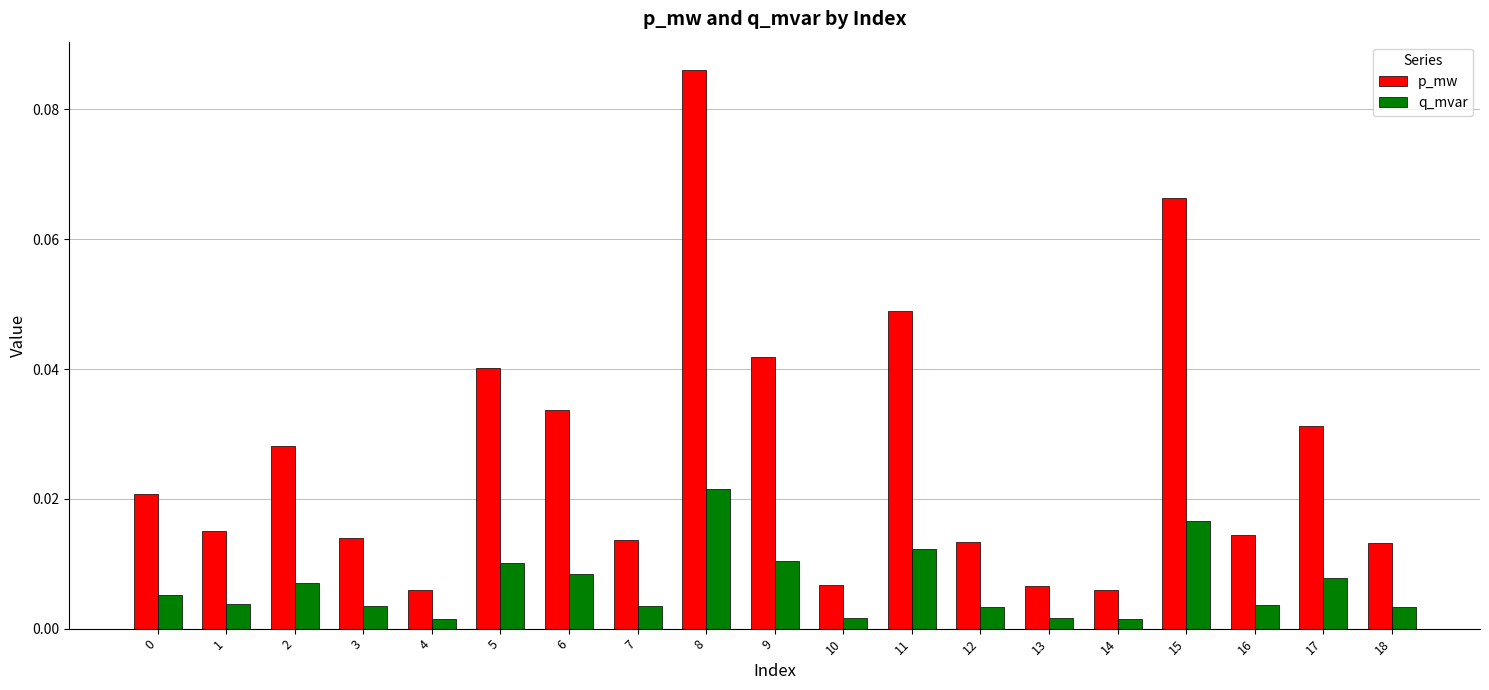

At which category does the chart reach its peak across all series?

8